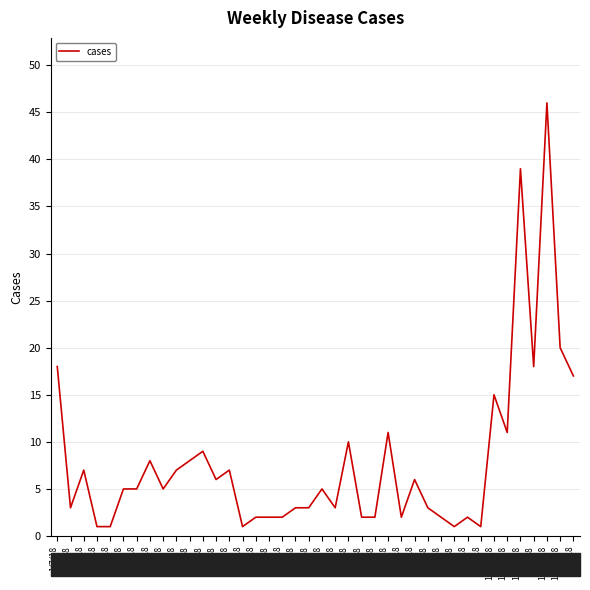

What is the average value?

8